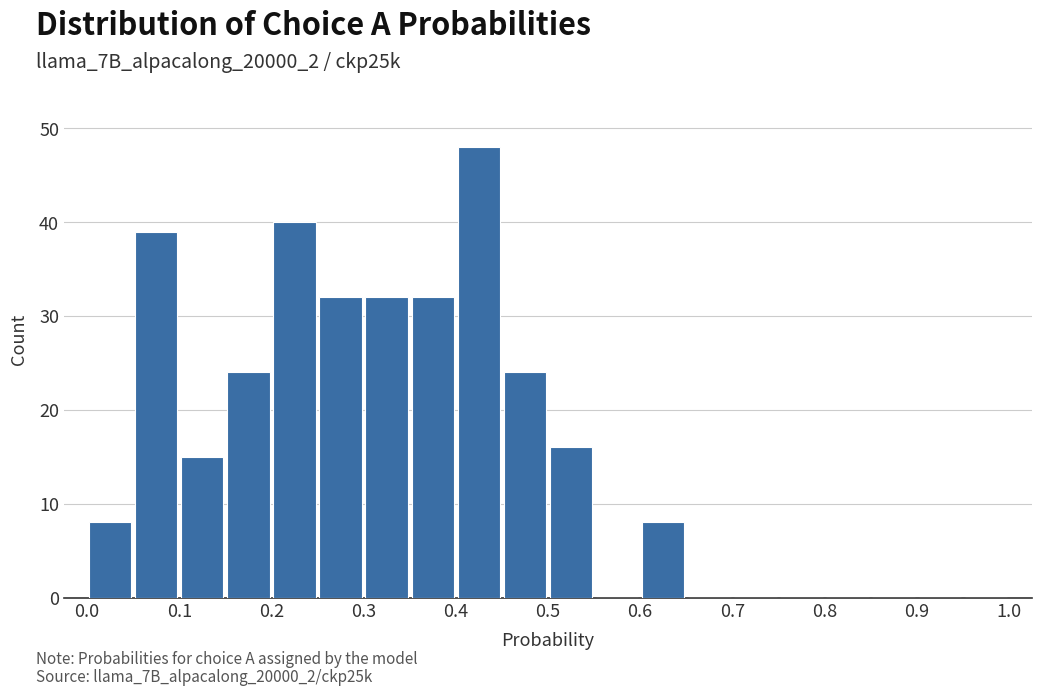

Reading left to right, list every bar in this chart as the range it spans on the x-axis followed by its height. The values are not printed on the chart, so give them approximately, as read against the axis.

0.00 to 0.05: 8
0.05 to 0.10: 39
0.10 to 0.15: 15
0.15 to 0.20: 24
0.20 to 0.25: 40
0.25 to 0.30: 32
0.30 to 0.35: 32
0.35 to 0.40: 32
0.40 to 0.45: 48
0.45 to 0.50: 24
0.50 to 0.55: 16
0.55 to 0.60: 0
0.60 to 0.65: 8
0.65 to 0.70: 0
0.70 to 0.75: 0
0.75 to 0.80: 0
0.80 to 0.85: 0
0.85 to 0.90: 0
0.90 to 0.95: 0
0.95 to 1.00: 0